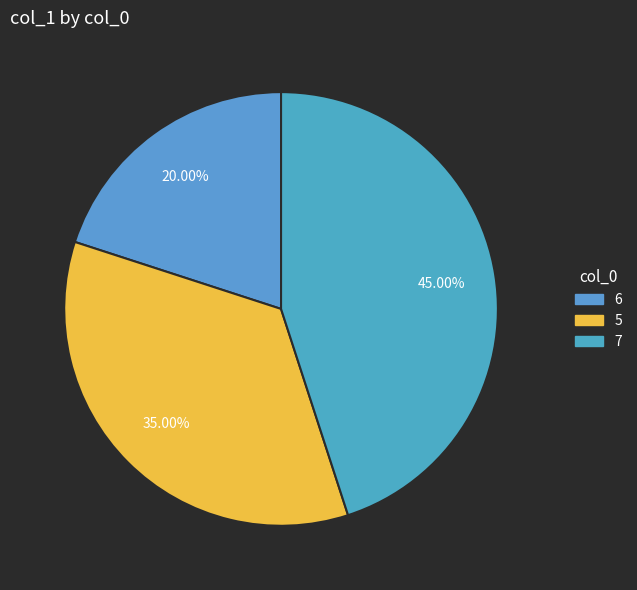

Approximately how many times larger is the value at 7 compared to 5?

1.3